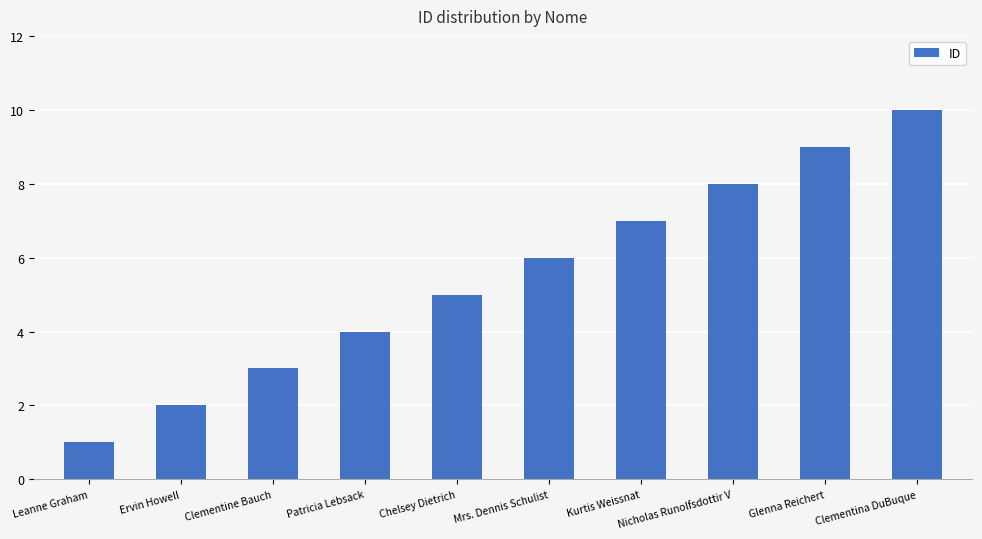

Which category has the highest value across all series?

Clementina DuBuque